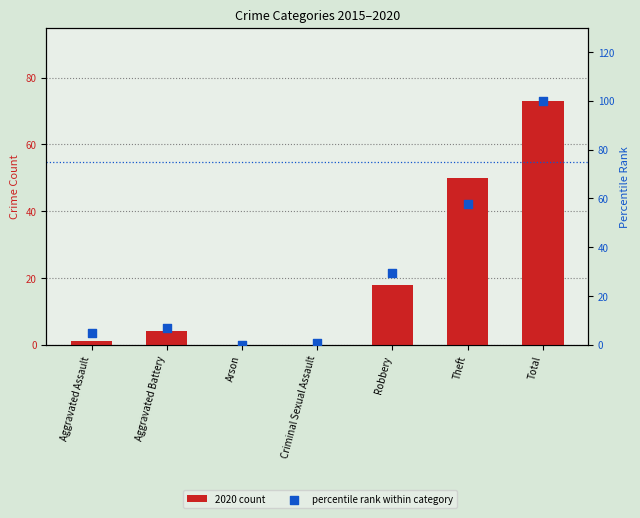

Is the value of 2020 count at Aggravated Battery greater than the value of percentile rank within category at Theft?

No